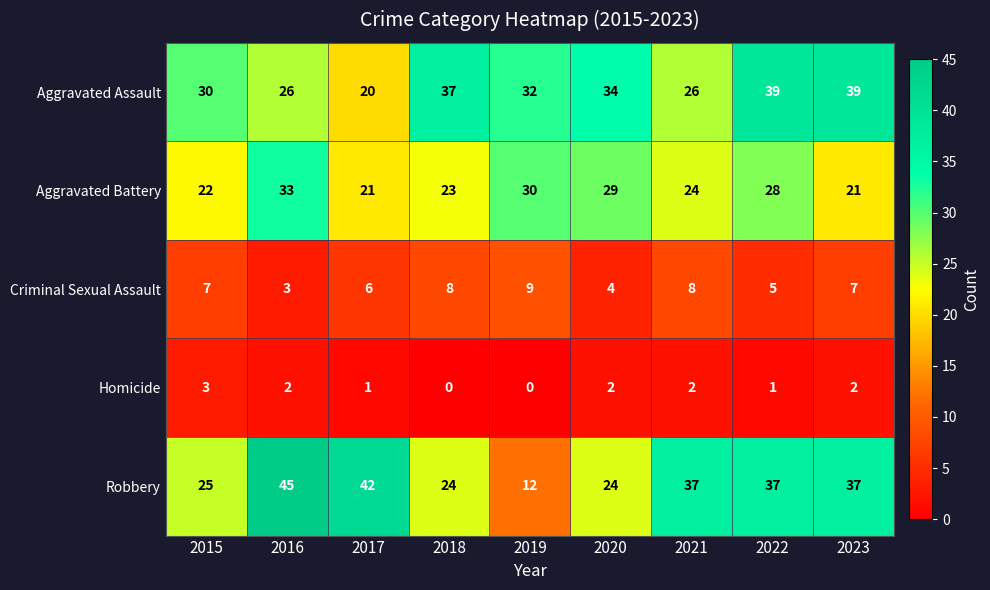

What is the greatest value displayed?

45